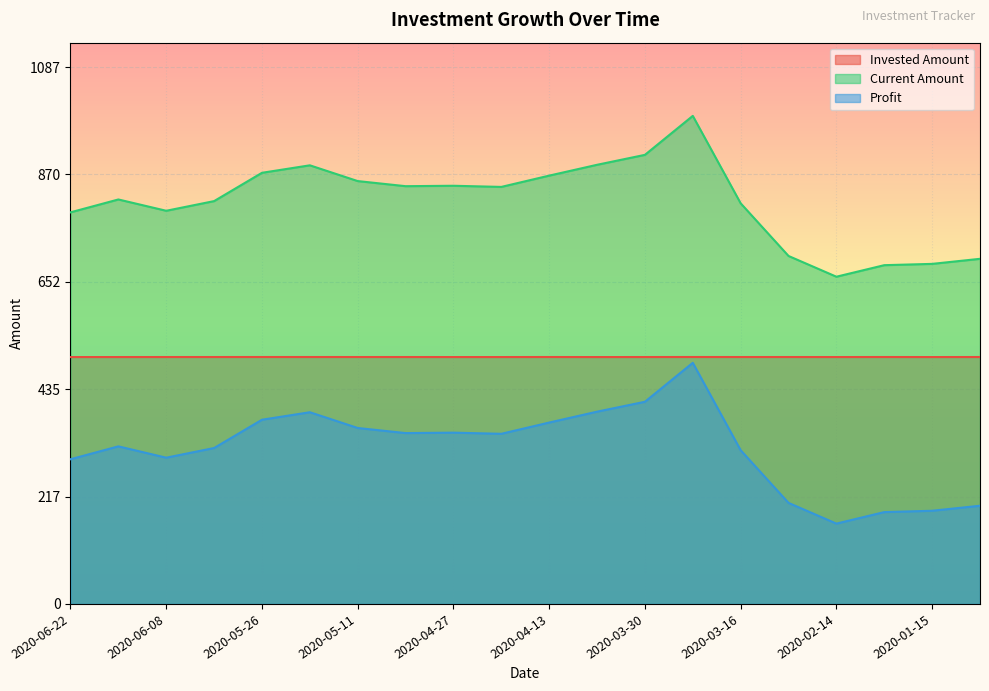

What are all the series names shown in the legend?

Invested Amount, Current Amount, Profit